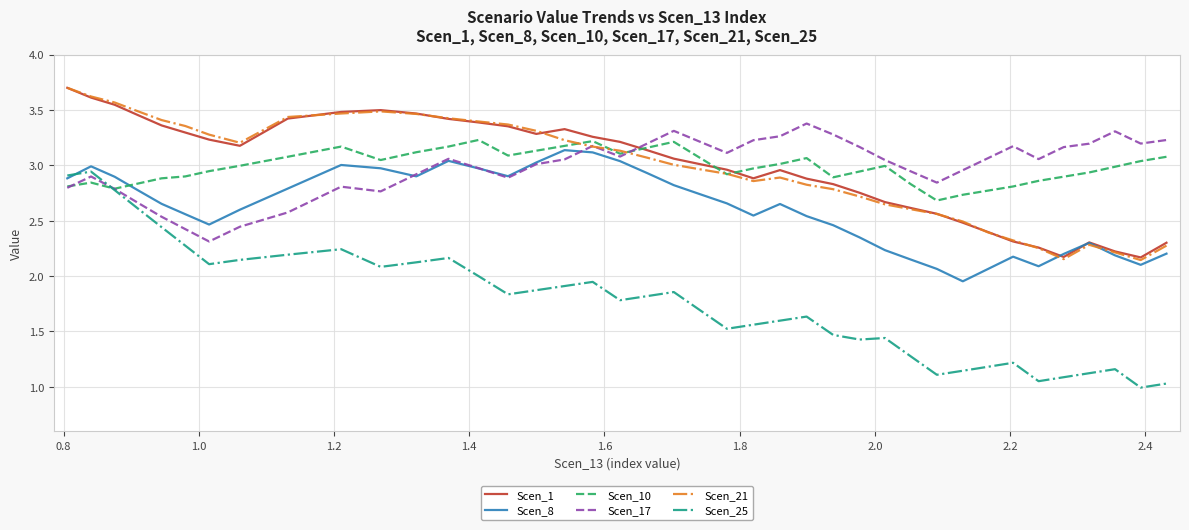

Which series ends up on top after the final intersection of Scen_1 and Scen_17?

Scen_17